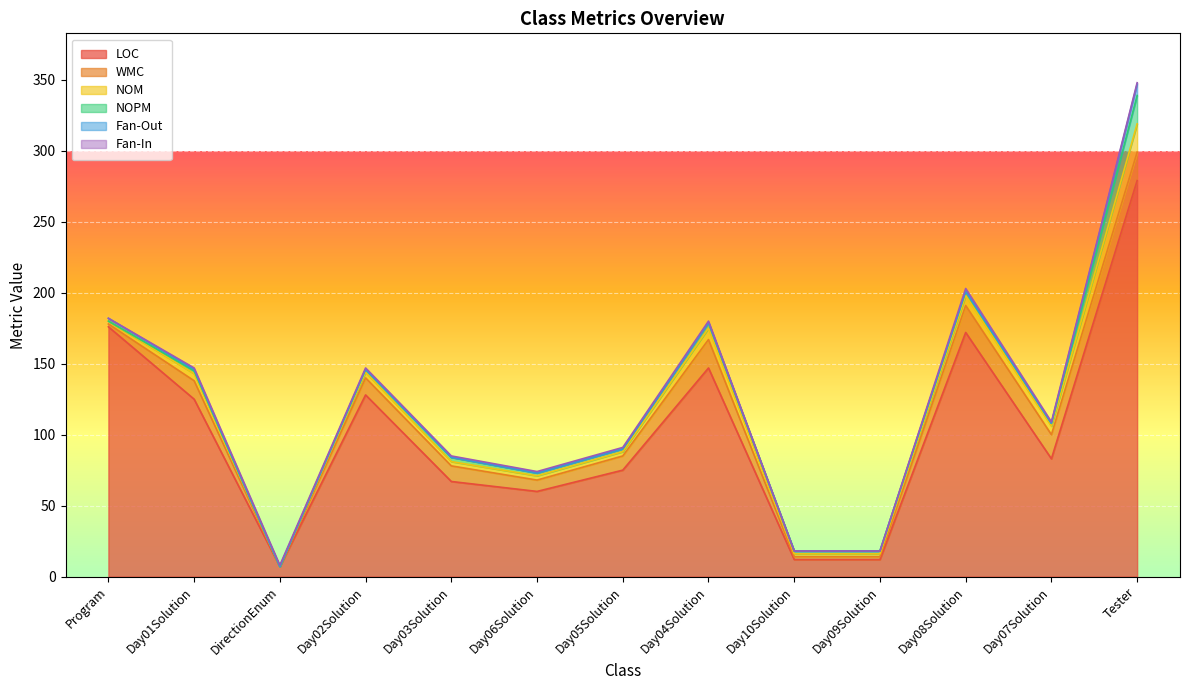

At which category is the sum across all series the highest?

Tester